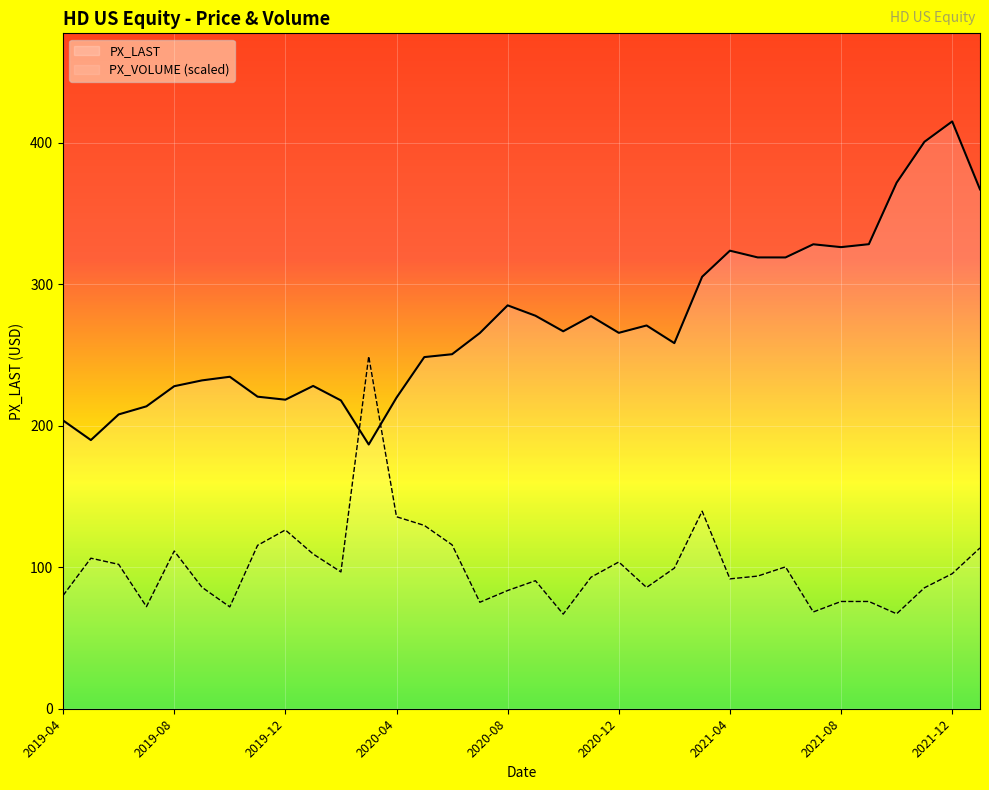

Rank the series at 2021-04 from highest to lowest value.

PX_LAST, PX_VOLUME (scaled)